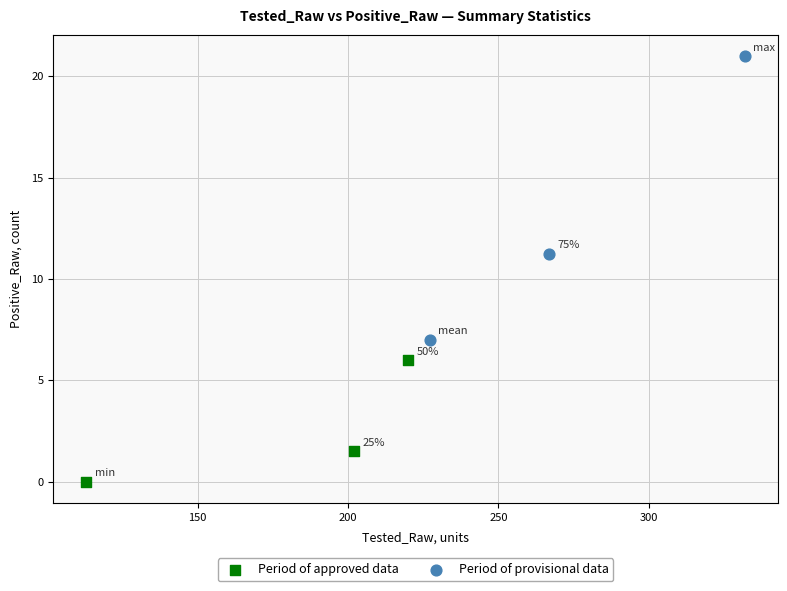

What are all the series names shown in the legend?

Period of approved data, Period of provisional data